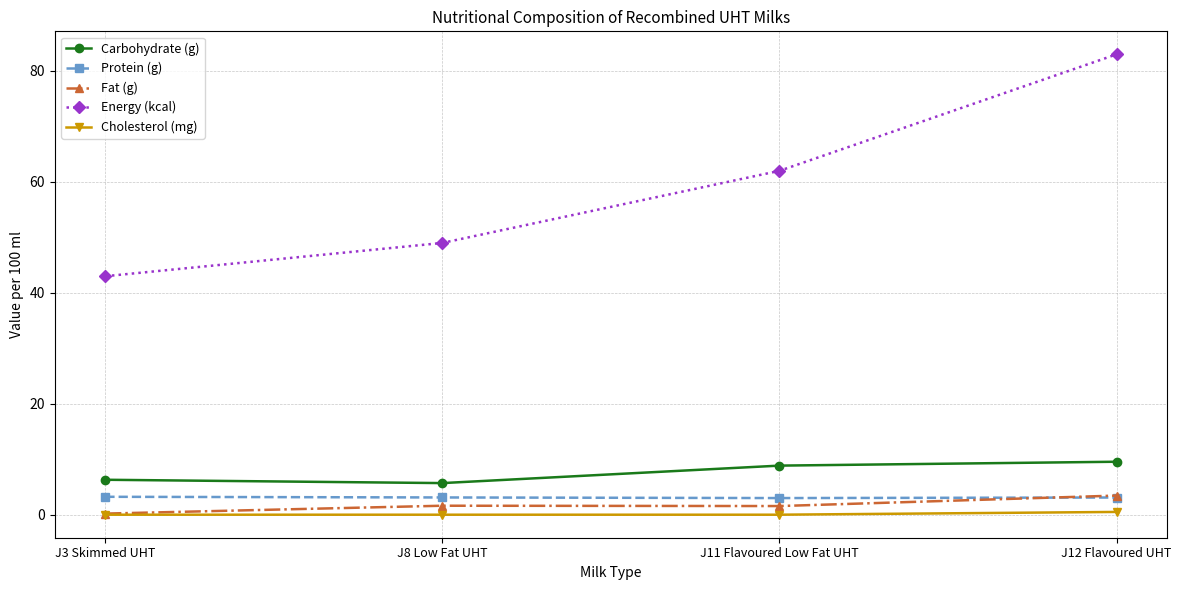

In Protein (g), how many points are lower than both neighbors (excluding endpoints)?

1